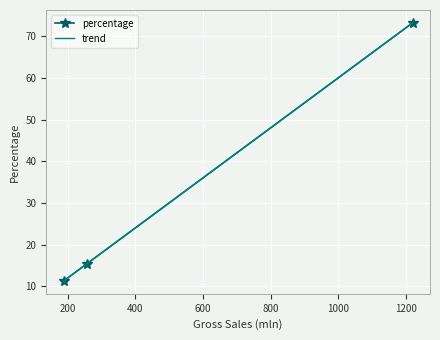

What is the maximum value shown in the chart?

73.2